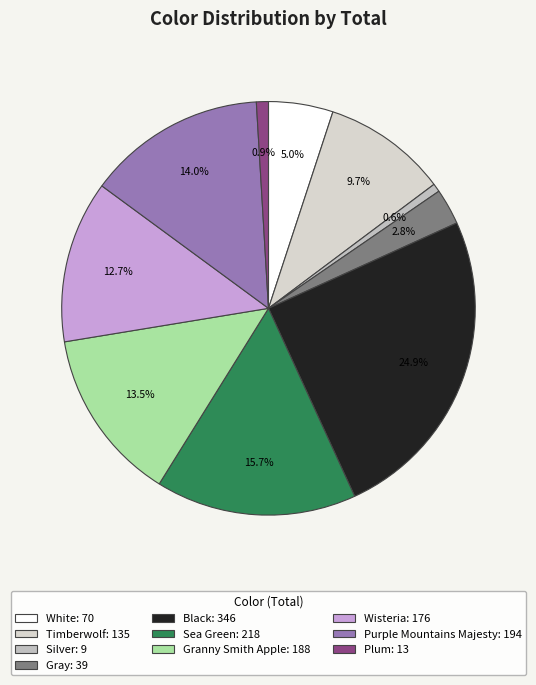

How many slices are in this pie chart?

10